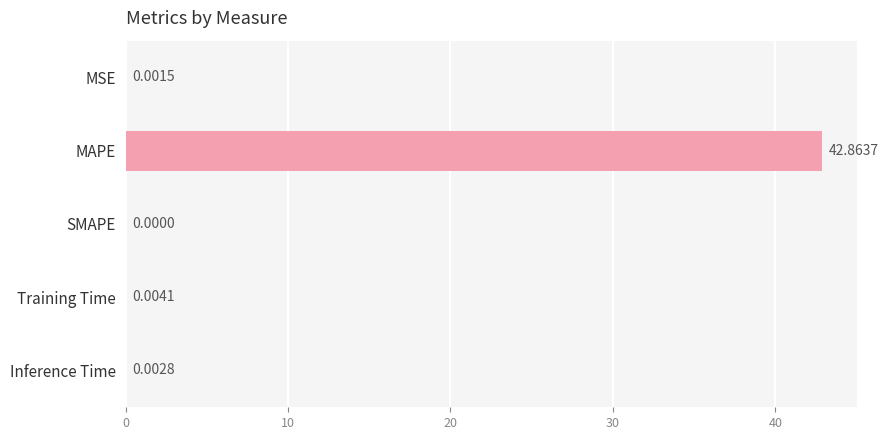

How many values are above zero?

4